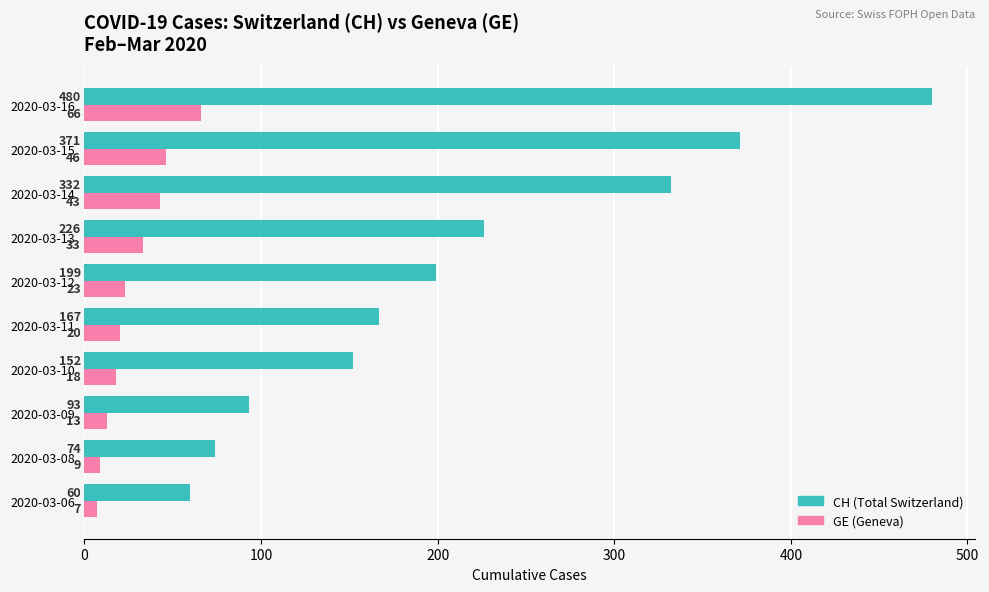

Which series has the largest total across all categories?

CH (Total Switzerland)